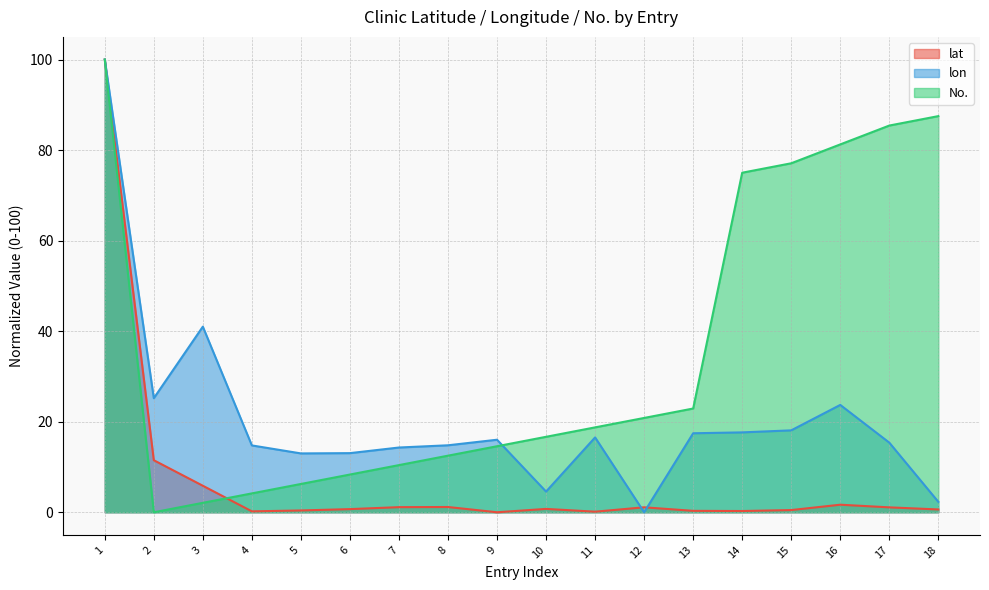

What is the value of the No. point at the 10th from the left?

16.7